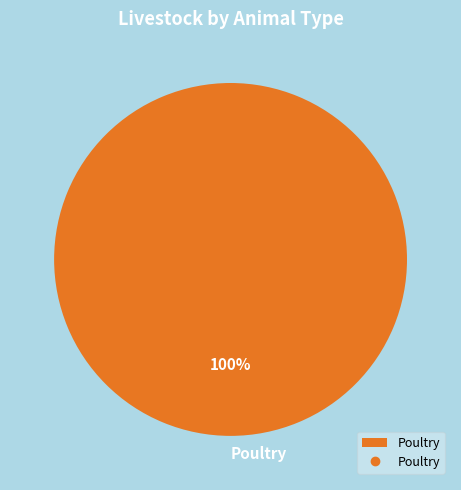

True or false: Poultry accounts for 100% of the total.

True